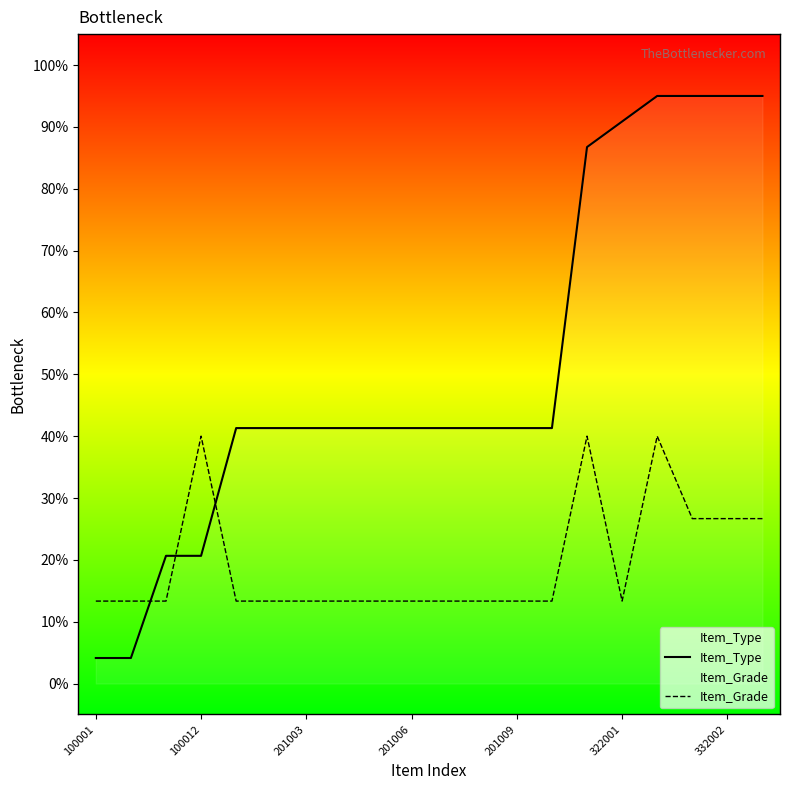

Which series has the widest spread of values?

Item_Type